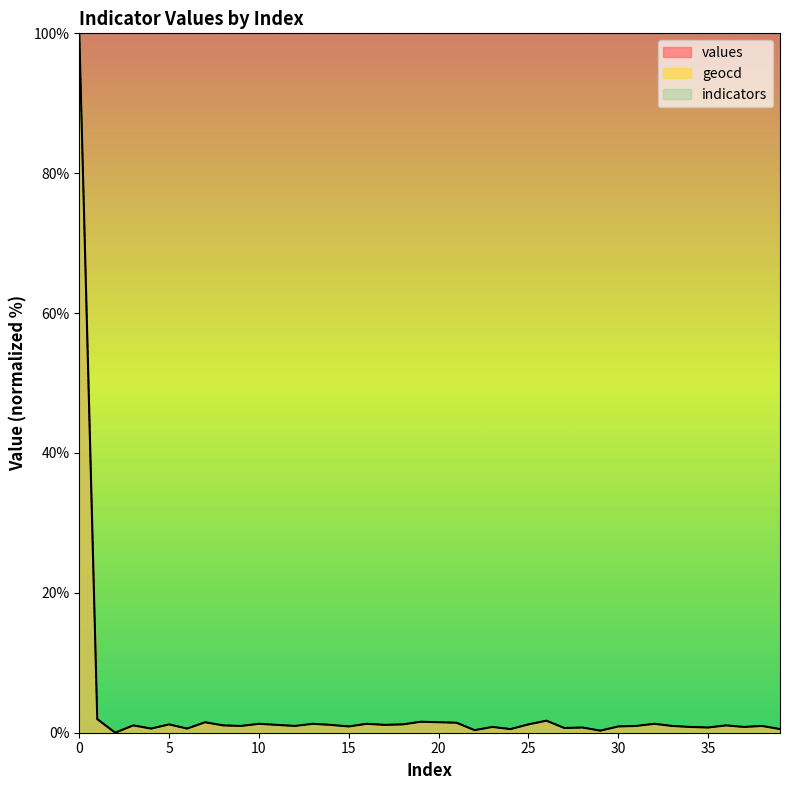

What is the value of the values point at the 38th from the left?

0.8